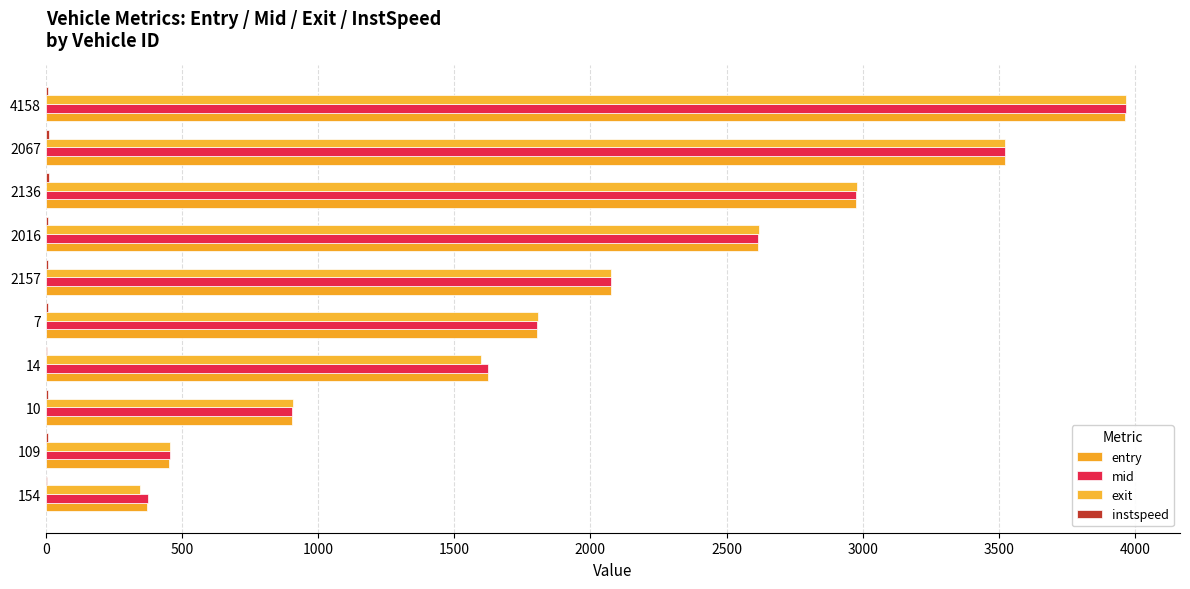

Count the number of categories in the chart.

10